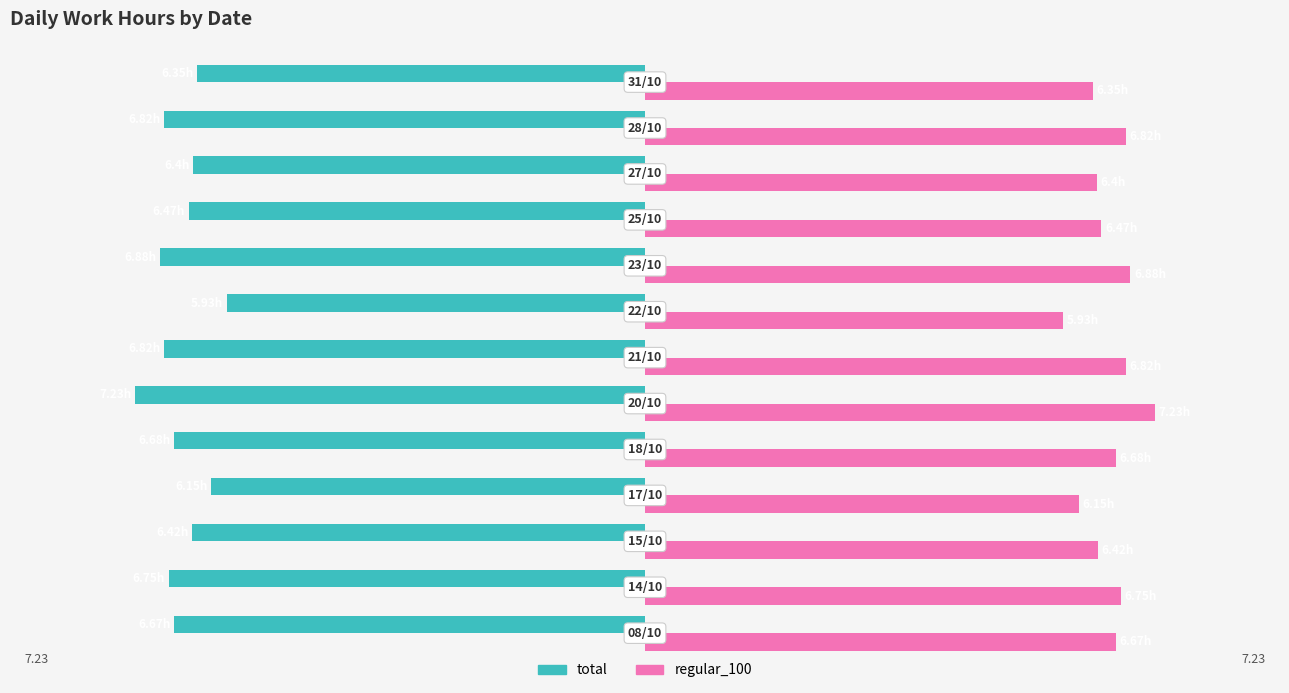

What is the minimum value for total?

-7.2